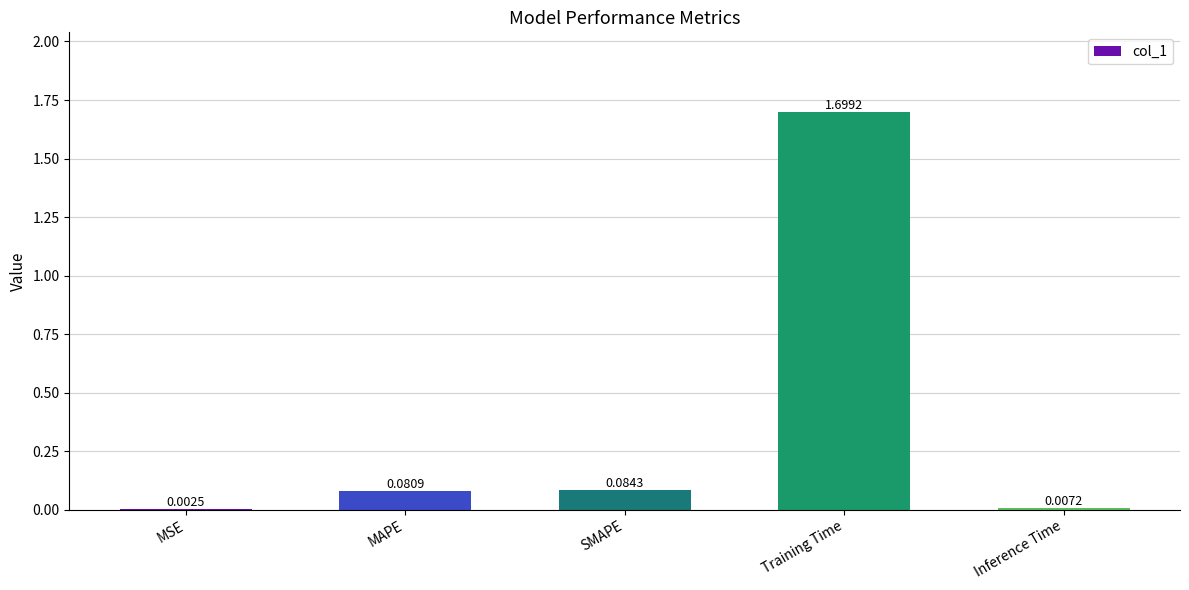

What is the sum of the values at Training Time and SMAPE?

1.8